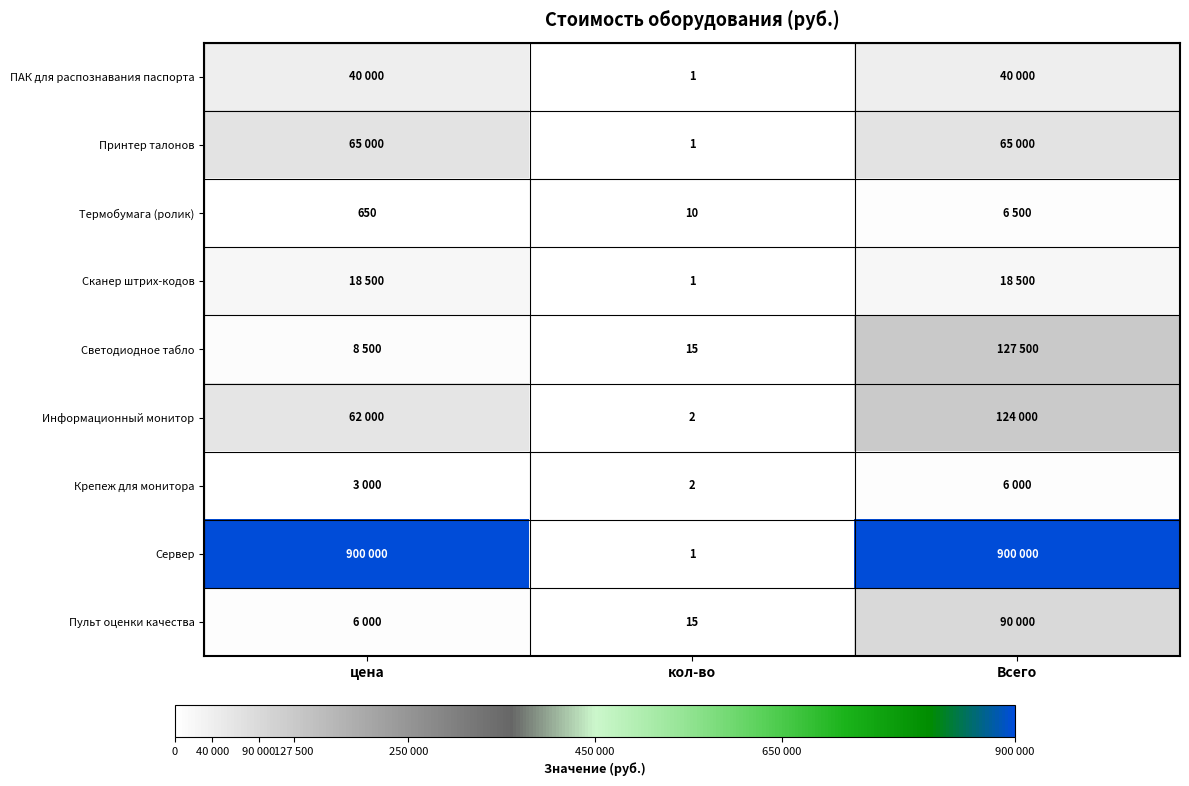

True or false: Принтер талонов has a value of 2 at кол-во.

False